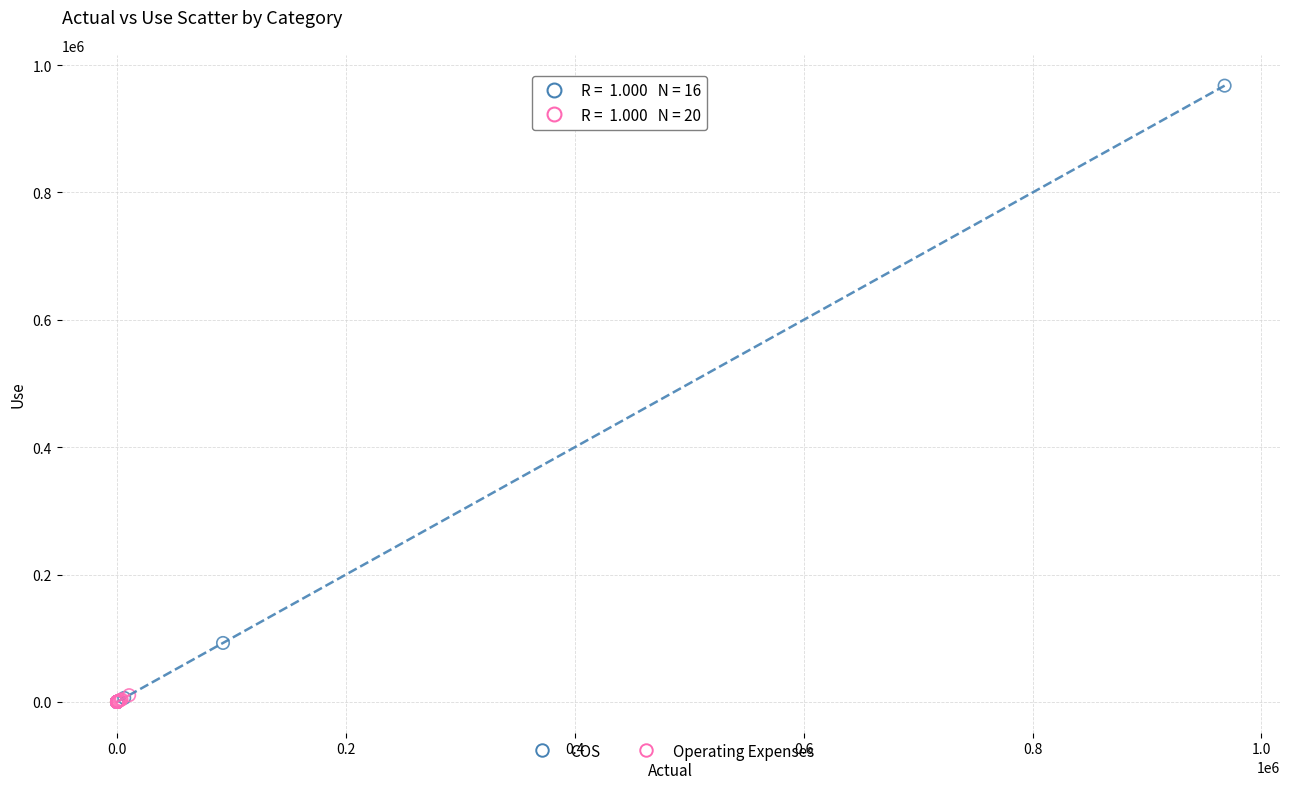

Which series has the largest Y range (max minus min)?

COS